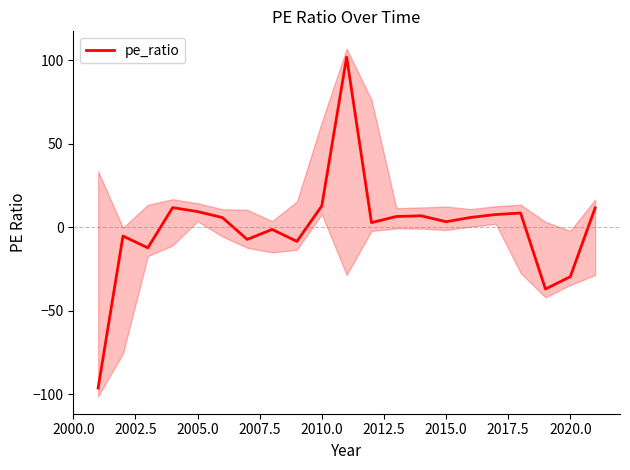

How many values are below 5?

10